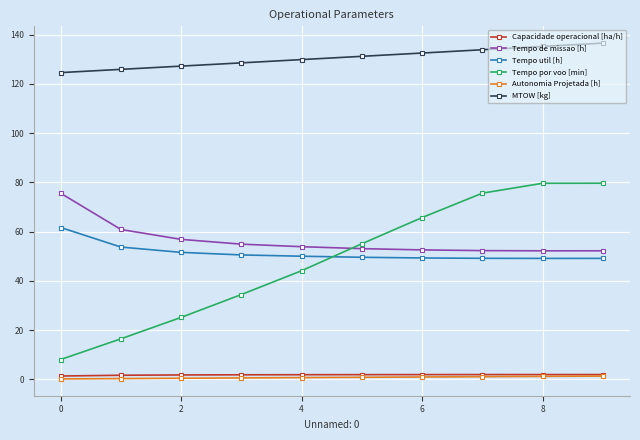

How many distinct data groups are displayed?

6